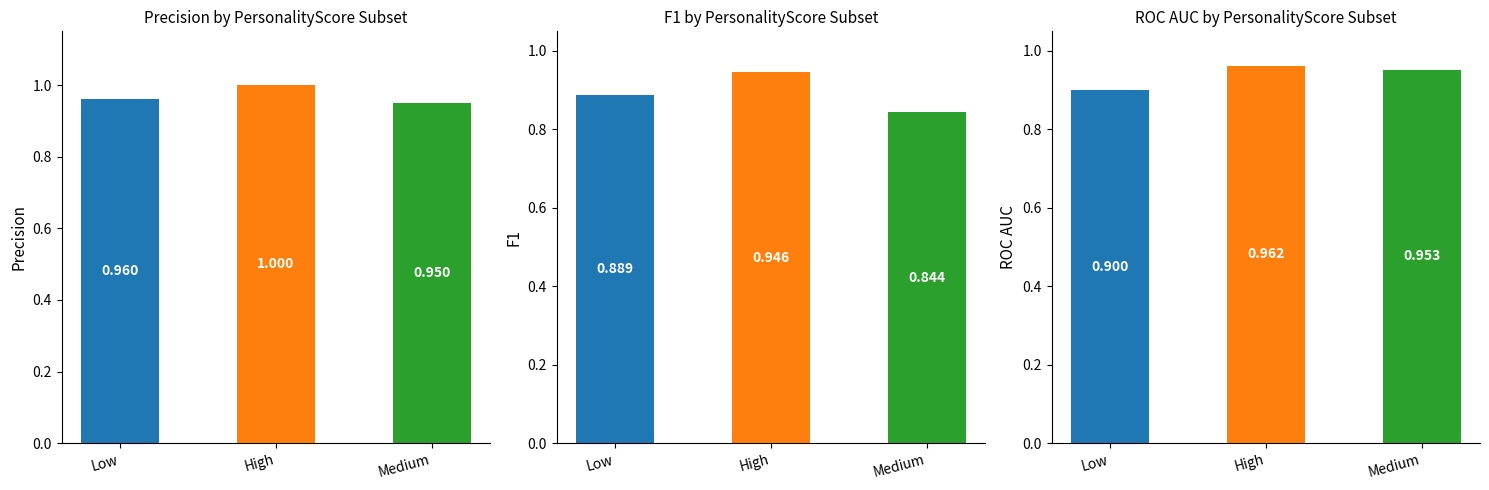

Rank the categories by Precision value from highest to lowest.

High, Low, Medium